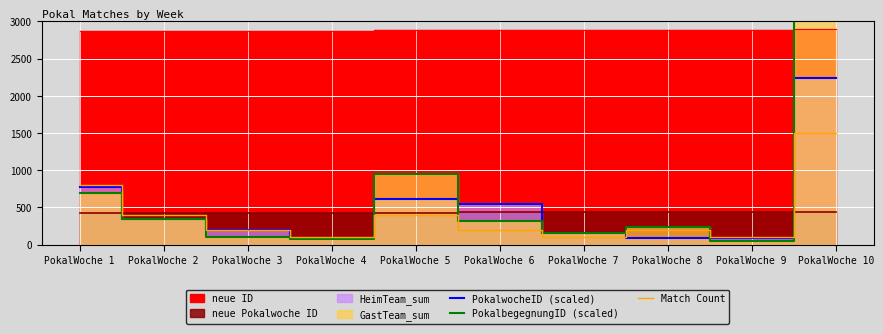

Which label corresponds to the largest value in the chart?

PokalWoche 10